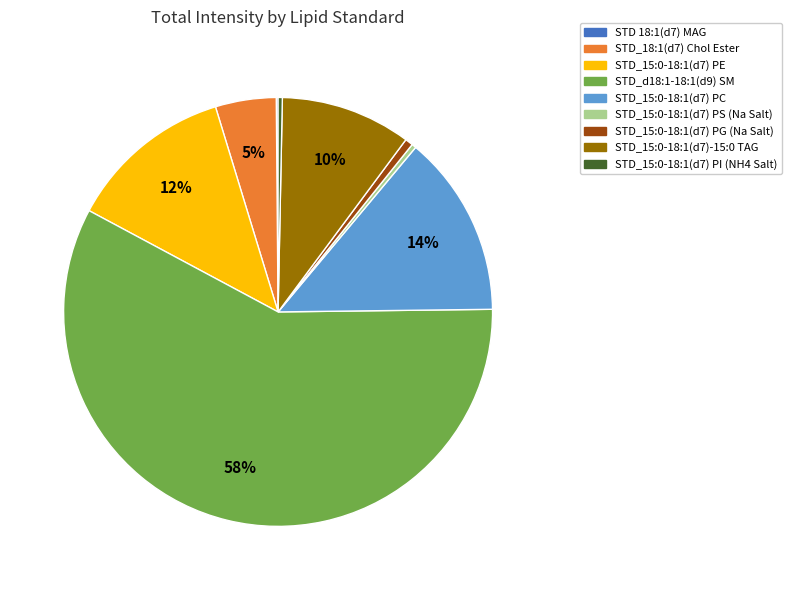

Combined, do STD_15:0-18:1(d7) PS (Na Salt) and STD_15:0-18:1(d7) PC account for over 50%?

No